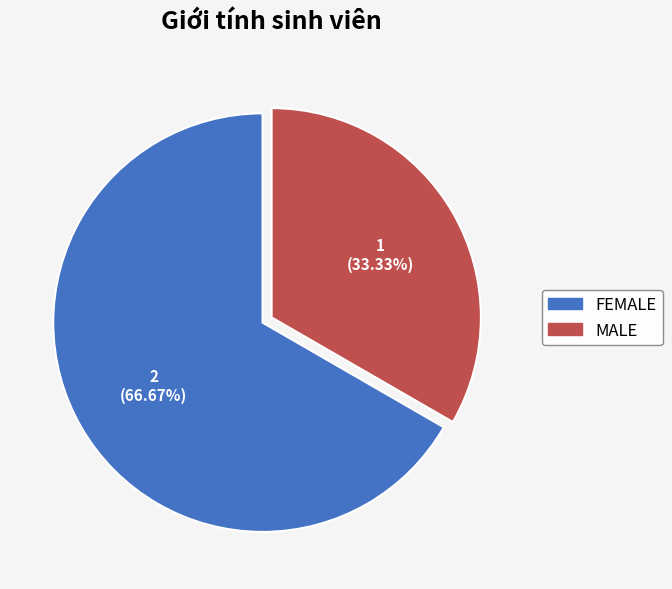

To the nearest percent, what is the difference between the largest and smallest slice percentages?

33%